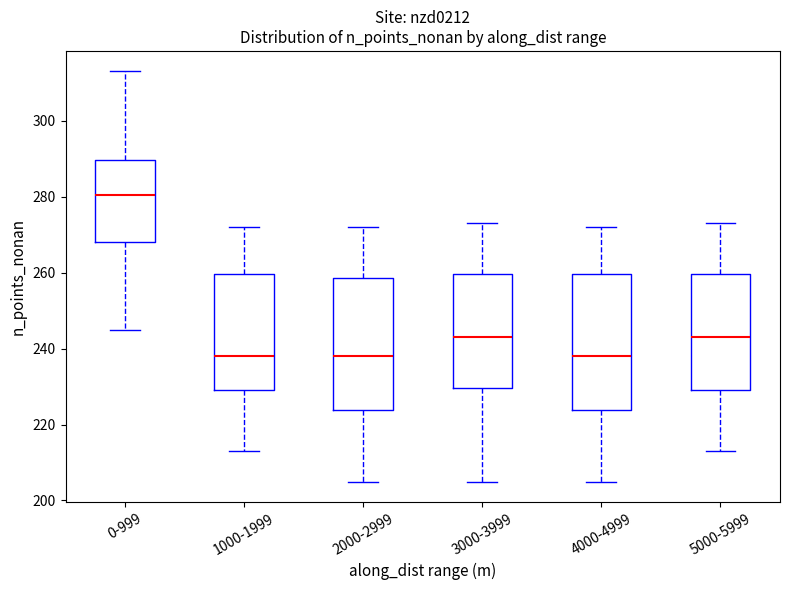

Reading left to right, transcribe this box plot: for each box, give where its median line is, the range the box spans, and where its two whiskers end, as read against the y-axis. The values are not printed on the chart, so give them approximately, as read against the axis.

0-999: median 280, box 268 to 290, whiskers 246 to 314
1000-1999: median 238, box 230 to 260, whiskers 214 to 272
2000-2999: median 238, box 224 to 258, whiskers 206 to 272
3000-3999: median 244, box 230 to 260, whiskers 206 to 274
4000-4999: median 238, box 224 to 260, whiskers 206 to 272
5000-5999: median 244, box 230 to 260, whiskers 214 to 274